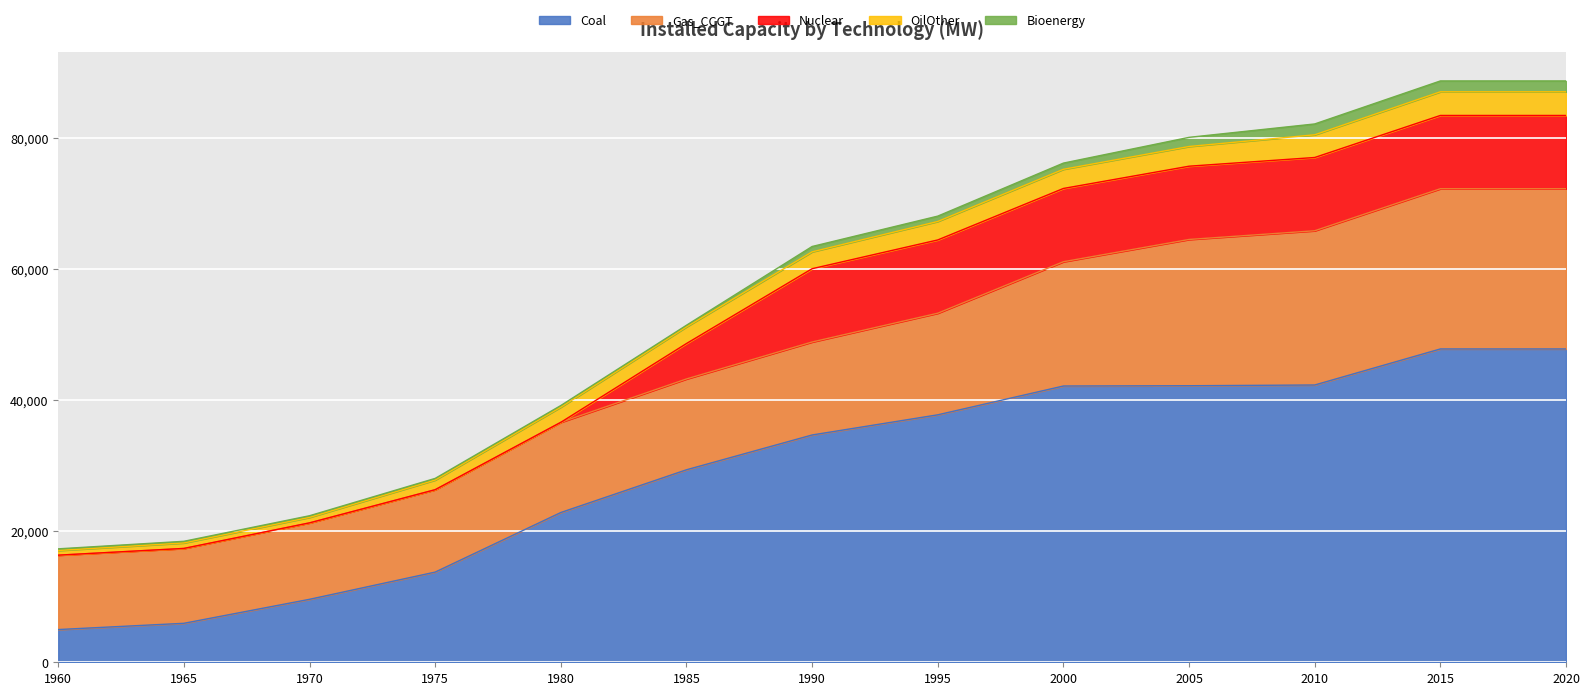

Reading left to right, extract all data points from this chart.

Coal: 4989.5	5942.0	9600.0	13750.0	22834.7	29349.4	34657.1	37730.6	42123.5	42165.6	42277.9	47772.9	47772.9
Gas_CCGT: 11343.6	11417.7	11656.9	12563.9	13752.8	13850.2	14179.0	15492.4	18949.0	22301.5	23517.2	24430.2	24430.2
Nuclear: 0.0	0.0	0.0	0.0	0.0	5400.0	11171.0	11171.0	11171.0	11171.0	11171.0	11171.0	11171.0
OilOther: 710.8	833.1	833.1	1470.1	2308.6	2537.4	2572.8	2817.8	2924.3	3004.3	3458.8	3608.1	3608.1
Bioenergy: 253.0	253.0	253.0	253.0	253.0	253.0	815.8	815.8	943.6	1394.9	1655.3	1655.3	1655.3